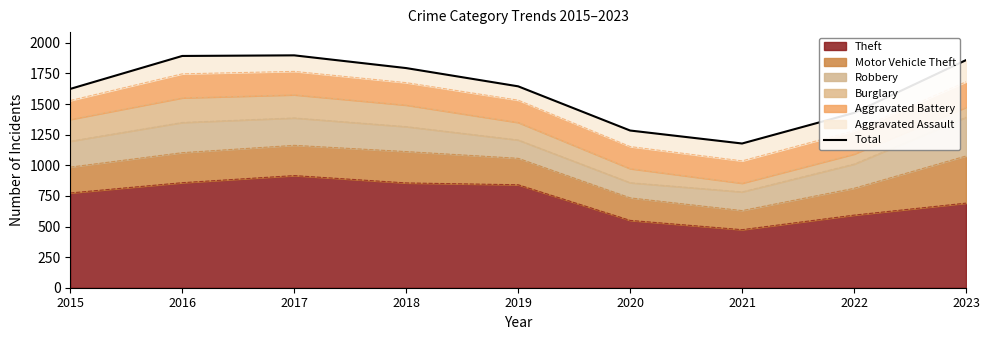

Reading left to right, list all the values displayed in this chart.

2015=1624	2016=1893	2017=1898	2018=1794	2019=1645	2020=1284	2021=1178	2022=1428	2023=1859